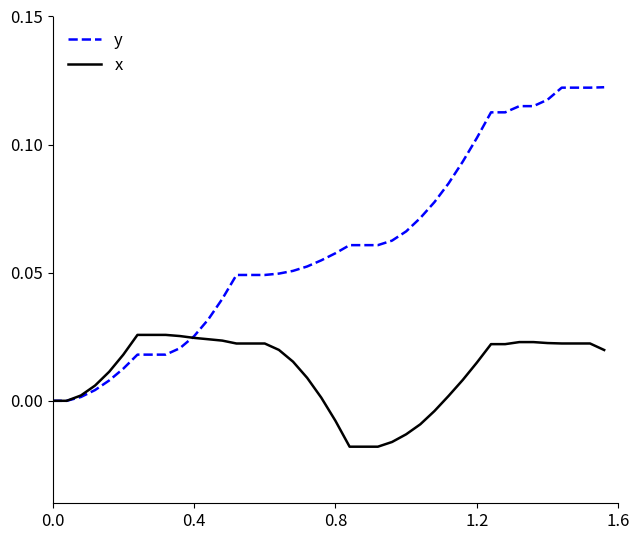

List the series in order of their peak value, highest first.

y, x